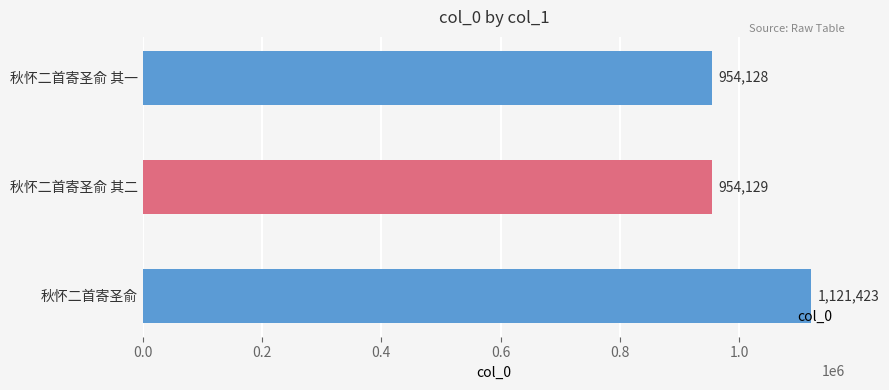

How many values are below 954129?

1